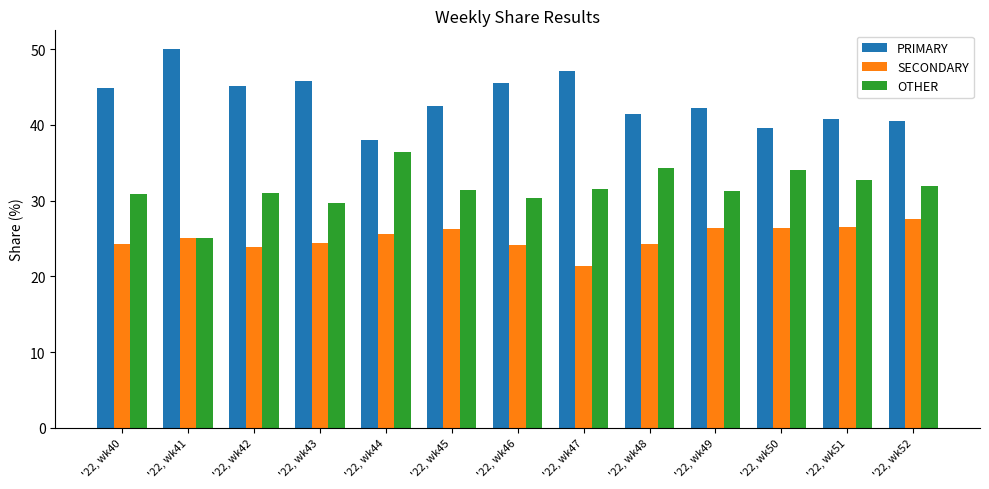

What is the spread (max minus min) of values at '22, wk46?

21.4